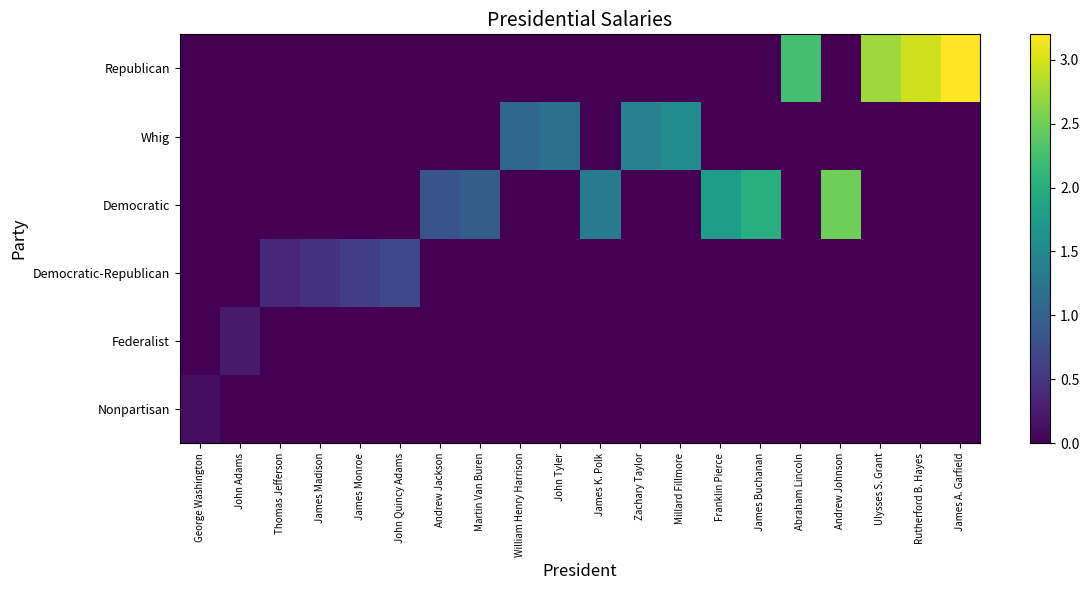

Reading left to right, list all the values displayed in this chart.

Nonpartisan: George Washington=0.1	John Adams=0.0	Thomas Jefferson=0.0	James Madison=0.0	James Monroe=0.0	John Quincy Adams=0.0	Andrew Jackson=0.0	Martin Van Buren=0.0	William Henry Harrison=0.0	John Tyler=0.0	James K. Polk=0.0	Zachary Taylor=0.0	Millard Fillmore=0.0	Franklin Pierce=0.0	James Buchanan=0.0	Abraham Lincoln=0.0	Andrew Johnson=0.0	Ulysses S. Grant=0.0	Rutherford B. Hayes=0.0	James A. Garfield=0.0
Federalist: George Washington=0.0	John Adams=0.2	Thomas Jefferson=0.0	James Madison=0.0	James Monroe=0.0	John Quincy Adams=0.0	Andrew Jackson=0.0	Martin Van Buren=0.0	William Henry Harrison=0.0	John Tyler=0.0	James K. Polk=0.0	Zachary Taylor=0.0	Millard Fillmore=0.0	Franklin Pierce=0.0	James Buchanan=0.0	Abraham Lincoln=0.0	Andrew Johnson=0.0	Ulysses S. Grant=0.0	Rutherford B. Hayes=0.0	James A. Garfield=0.0
Democratic-Republican: George Washington=0.0	John Adams=0.0	Thomas Jefferson=0.4	James Madison=0.5	James Monroe=0.6	John Quincy Adams=0.7	Andrew Jackson=0.0	Martin Van Buren=0.0	William Henry Harrison=0.0	John Tyler=0.0	James K. Polk=0.0	Zachary Taylor=0.0	Millard Fillmore=0.0	Franklin Pierce=0.0	James Buchanan=0.0	Abraham Lincoln=0.0	Andrew Johnson=0.0	Ulysses S. Grant=0.0	Rutherford B. Hayes=0.0	James A. Garfield=0.0
Democratic: George Washington=0.0	John Adams=0.0	Thomas Jefferson=0.0	James Madison=0.0	James Monroe=0.0	John Quincy Adams=0.0	Andrew Jackson=0.8	Martin Van Buren=0.9	William Henry Harrison=0.0	John Tyler=0.0	James K. Polk=1.3	Zachary Taylor=0.0	Millard Fillmore=0.0	Franklin Pierce=1.8	James Buchanan=2.0	Abraham Lincoln=0.0	Andrew Johnson=2.5	Ulysses S. Grant=0.0	Rutherford B. Hayes=0.0	James A. Garfield=0.0
Whig: George Washington=0.0	John Adams=0.0	Thomas Jefferson=0.0	James Madison=0.0	James Monroe=0.0	John Quincy Adams=0.0	Andrew Jackson=0.0	Martin Van Buren=0.0	William Henry Harrison=1.1	John Tyler=1.2	James K. Polk=0.0	Zachary Taylor=1.4	Millard Fillmore=1.5	Franklin Pierce=0.0	James Buchanan=0.0	Abraham Lincoln=0.0	Andrew Johnson=0.0	Ulysses S. Grant=0.0	Rutherford B. Hayes=0.0	James A. Garfield=0.0
Republican: George Washington=0.0	John Adams=0.0	Thomas Jefferson=0.0	James Madison=0.0	James Monroe=0.0	John Quincy Adams=0.0	Andrew Jackson=0.0	Martin Van Buren=0.0	William Henry Harrison=0.0	John Tyler=0.0	James K. Polk=0.0	Zachary Taylor=0.0	Millard Fillmore=0.0	Franklin Pierce=0.0	James Buchanan=0.0	Abraham Lincoln=2.3	Andrew Johnson=0.0	Ulysses S. Grant=2.7	Rutherford B. Hayes=3.0	James A. Garfield=3.2